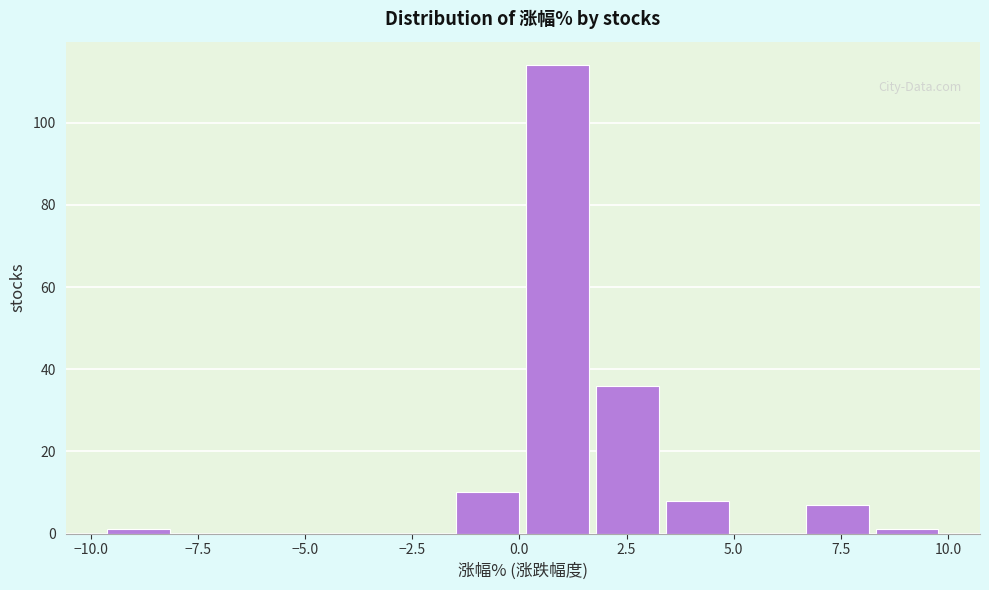

Around what value on the x-axis is the tallest bar? Give the approximate position of its centre, as read against the axis.

1.0